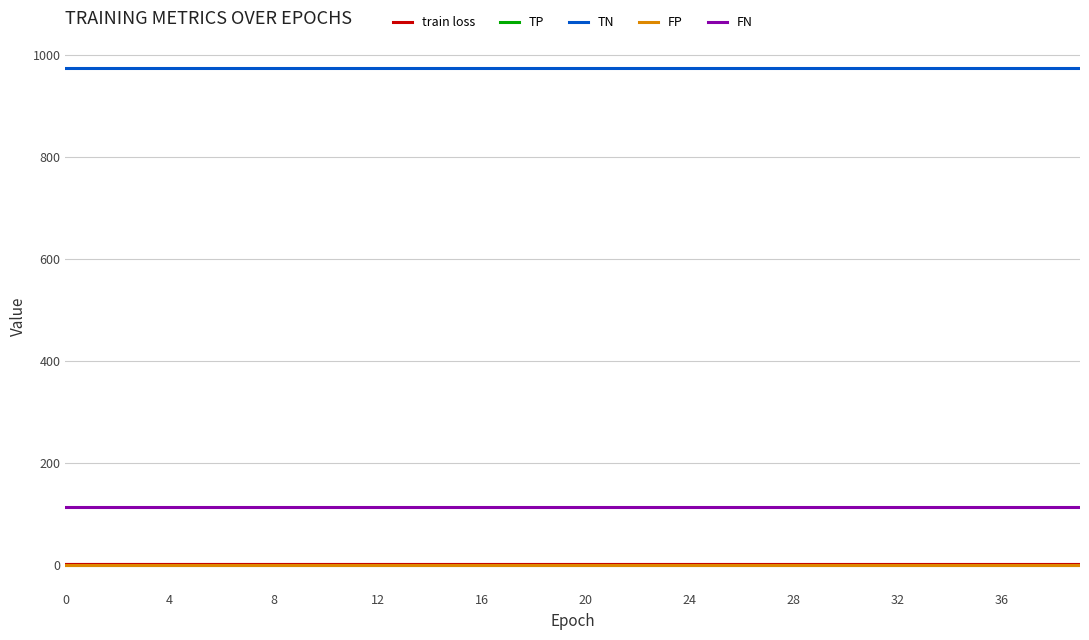

What is the sum of all FN values?

4560.0